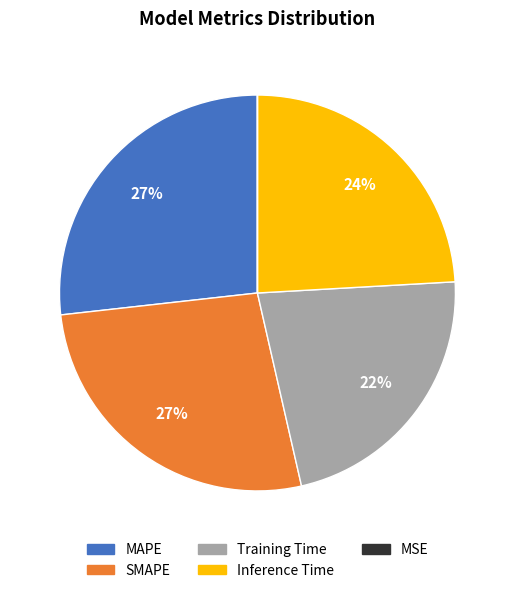

To the nearest percent, what is the difference between the largest and smallest slice percentages?

27%